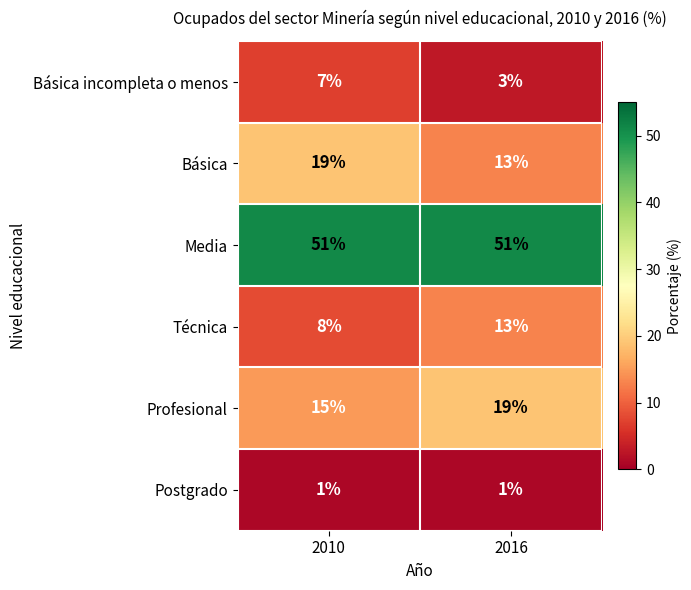

Is it true that Básica incompleta o menos equals 5 at 2016?

False